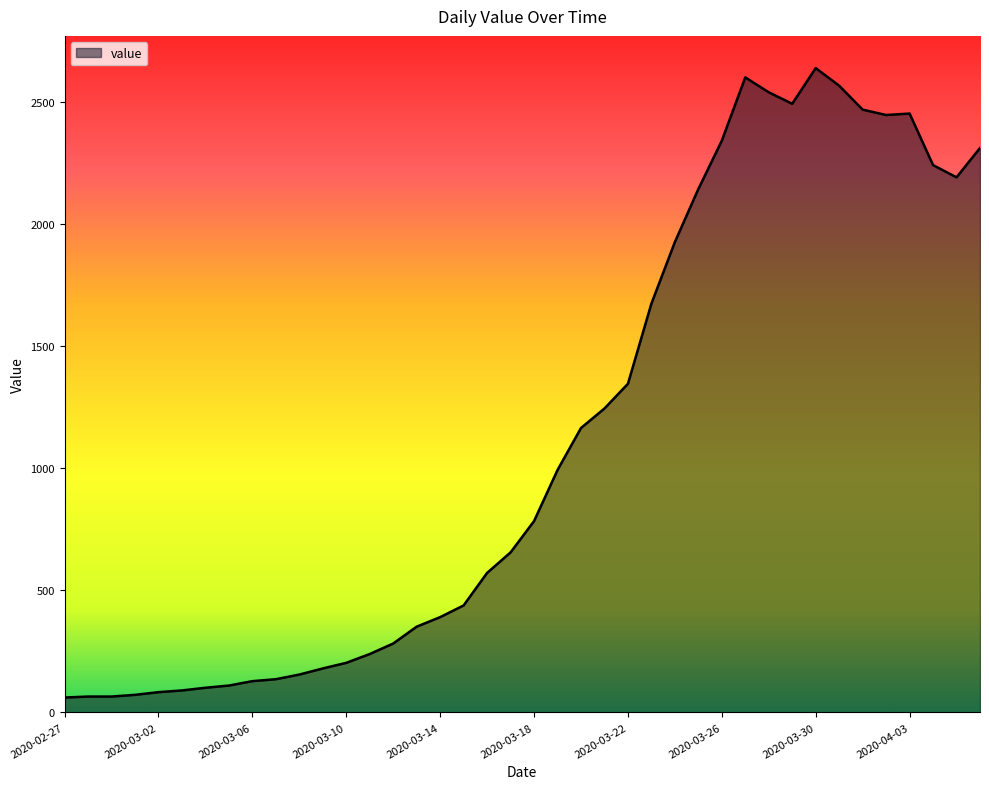

What is the difference between the second highest and second lowest values?

2534